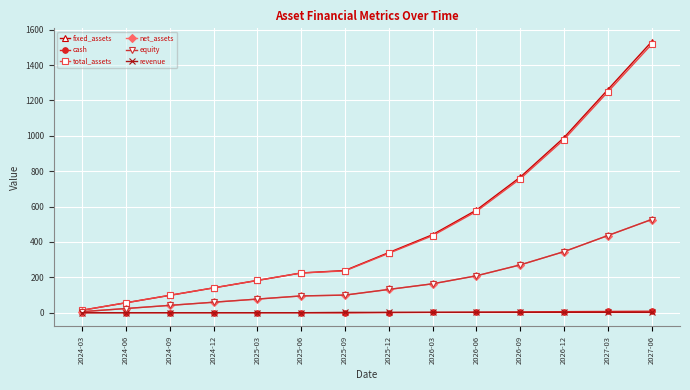

Does the chart have visible grid lines?

Yes